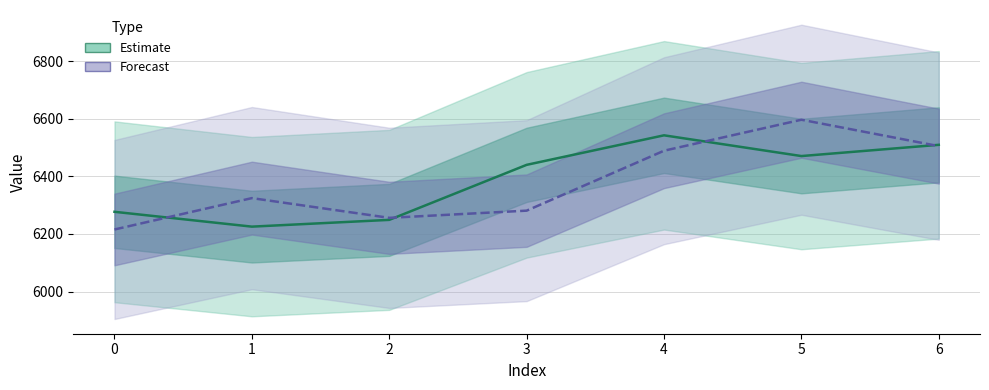

What is the smallest value displayed?

6215.6